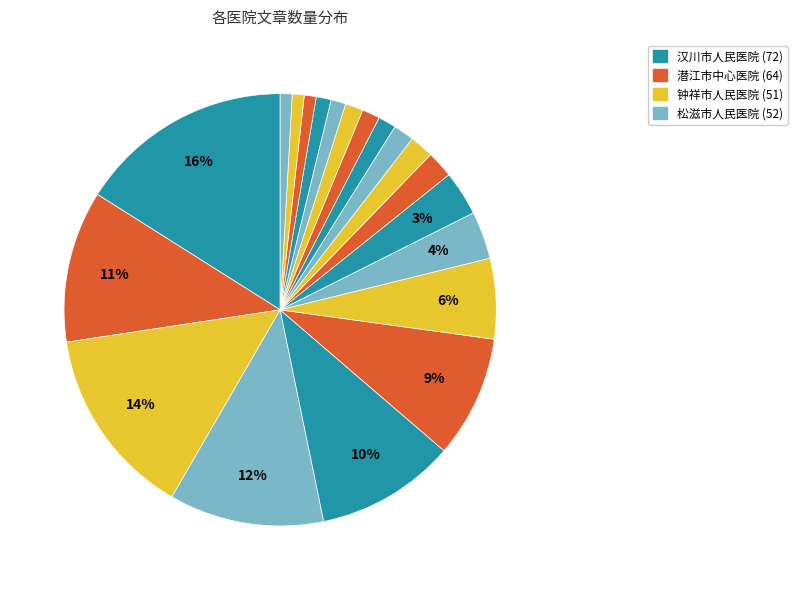

Is there any slice that represents more than half of the pie?

No